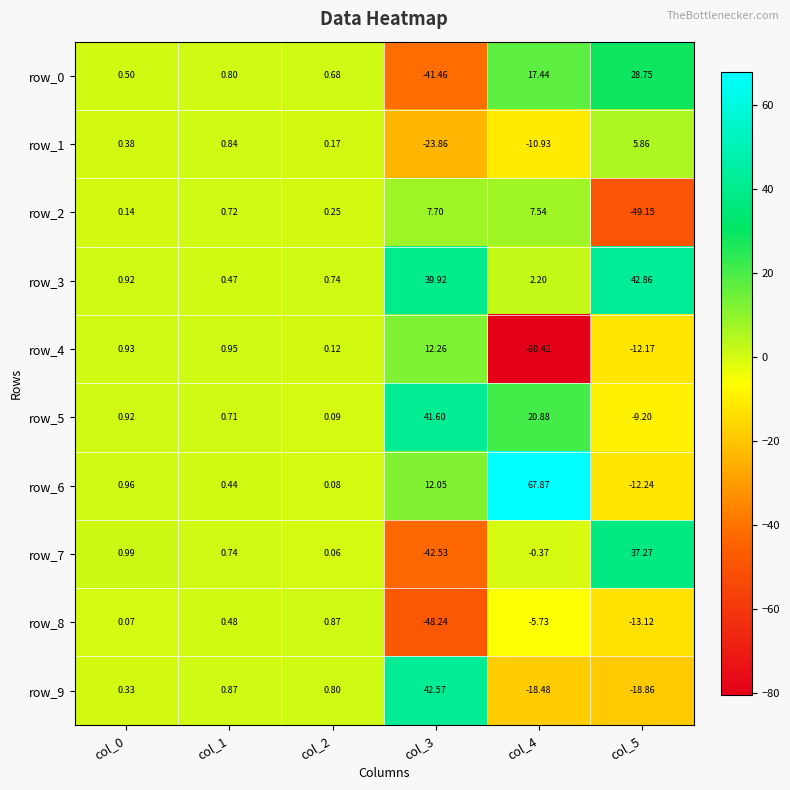

Which label corresponds to the smallest value in the chart?

col_4